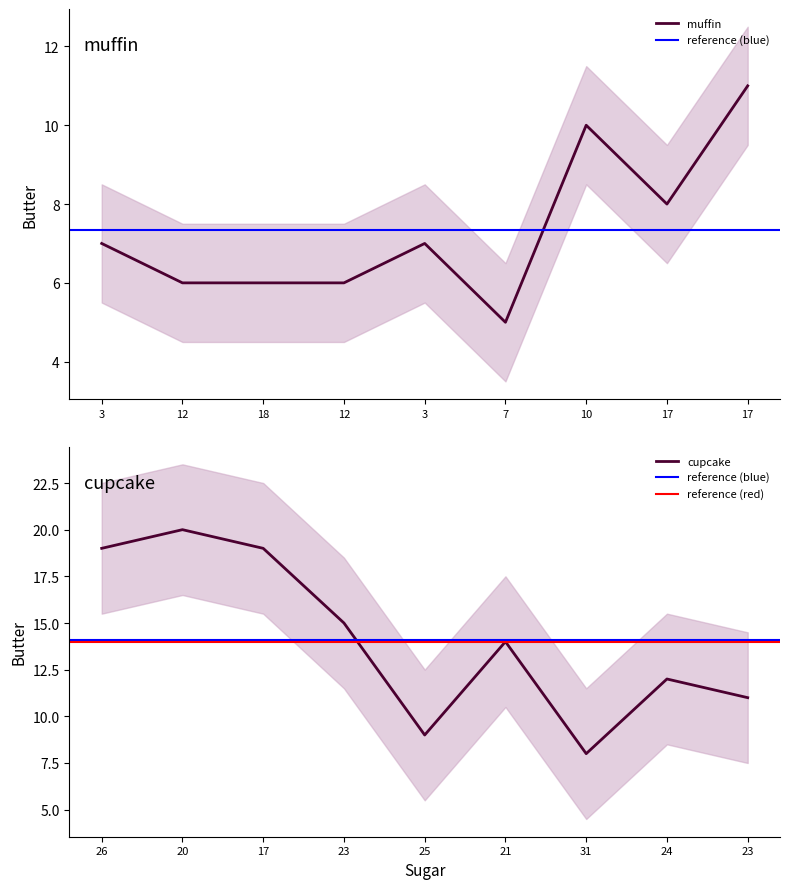

What is the label of the 6th point from the left?

7